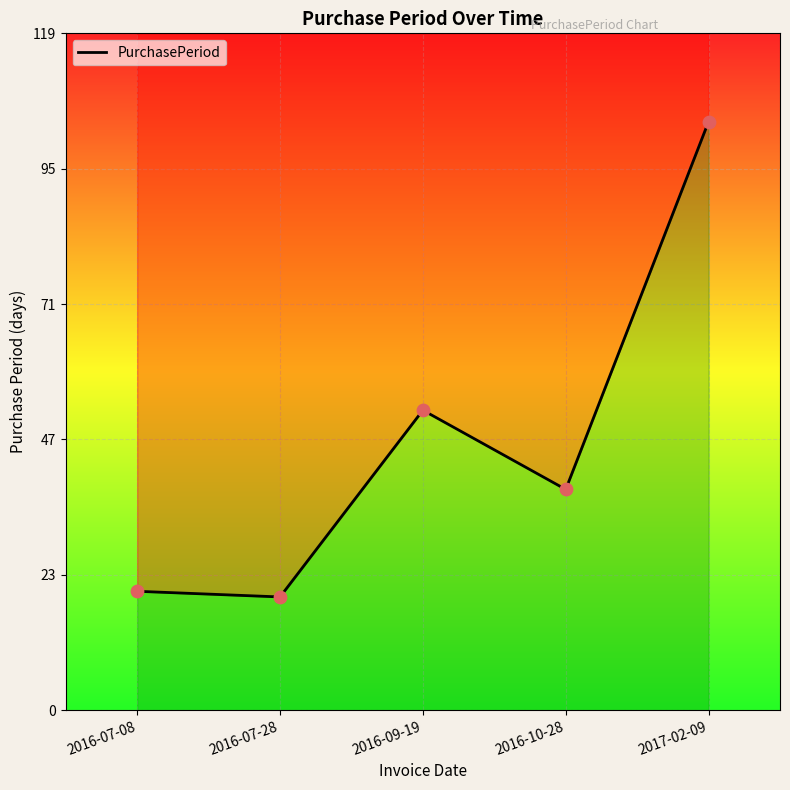

What is the change in value from 2016-09-19 to 2017-02-09?

+51